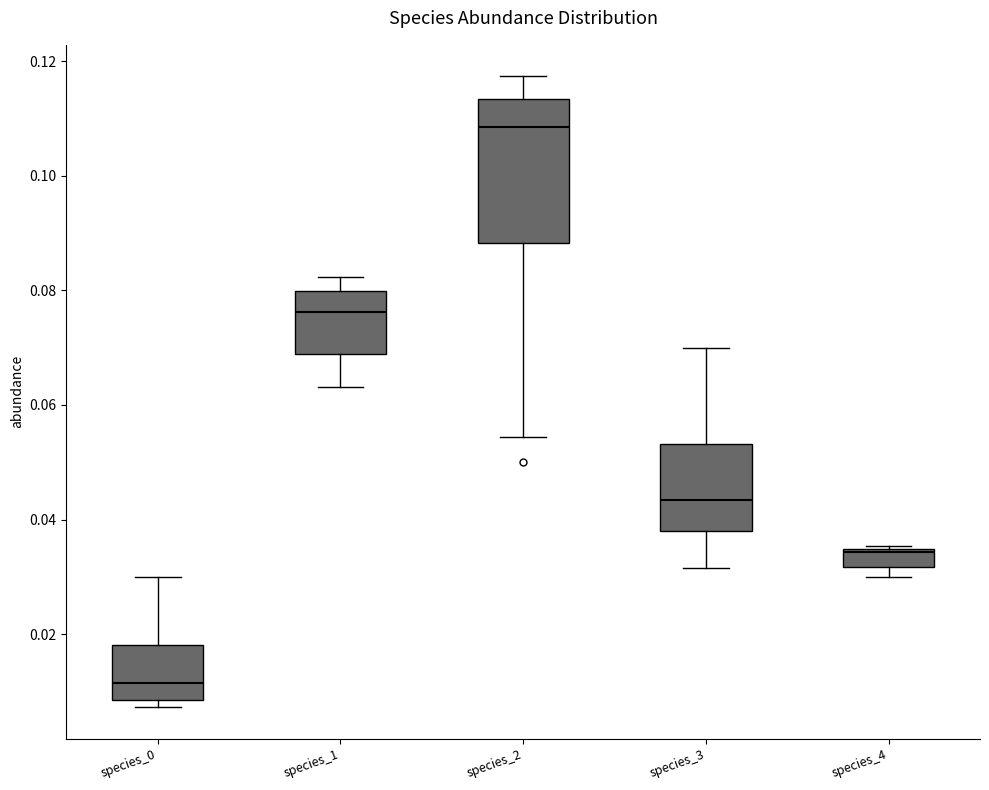

Which box is the tallest, from its lower edge to its upper edge?

species_2